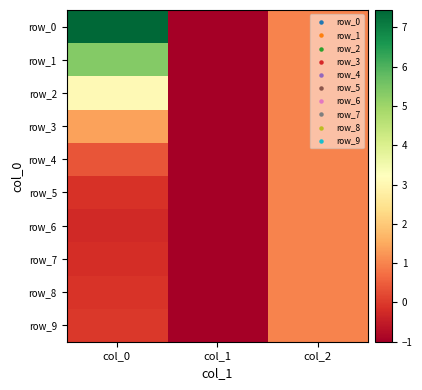

Reading right to left, list all the values displayed in this chart.

row_0: 1.0	-1.0	7.4
row_1: 1.0	-1.0	5.4
row_2: 1.0	-1.0	3.1
row_3: 1.0	-1.0	1.4
row_4: 1.0	-1.0	0.4
row_5: 1.0	-1.0	-0.1
row_6: 1.0	-1.0	-0.2
row_7: 1.0	-1.0	-0.2
row_8: 1.0	-1.0	-0.1
row_9: 1.0	-1.0	-0.0